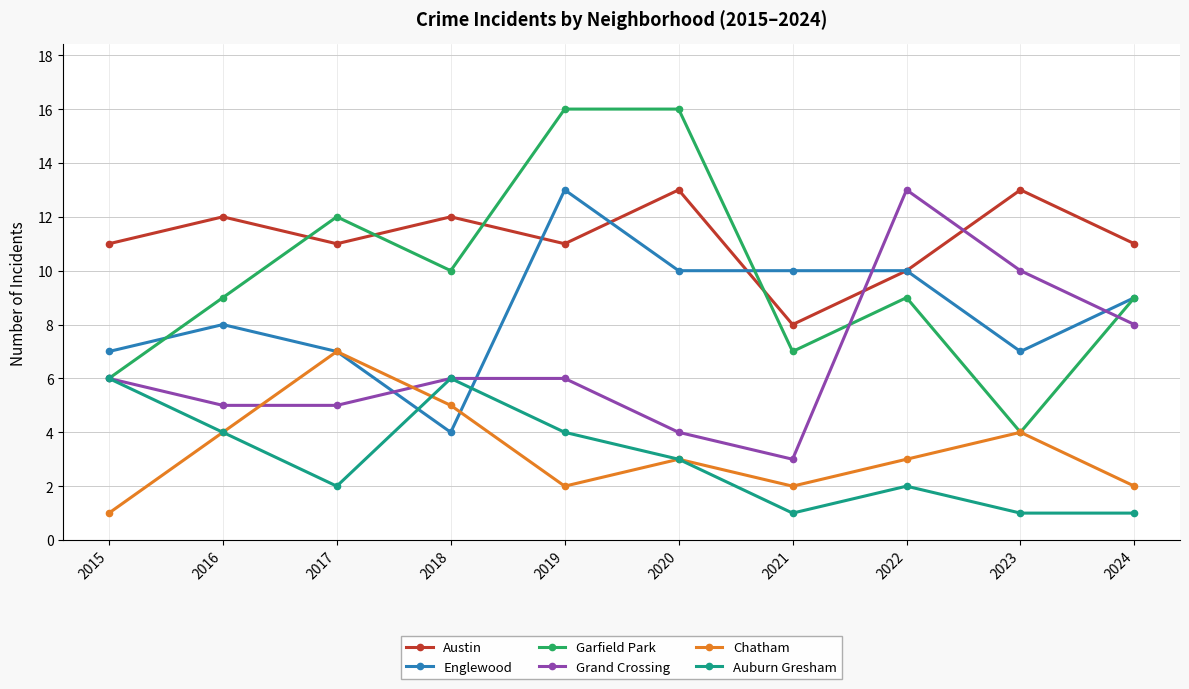

At which category does Englewood reach its first local peak?

2016